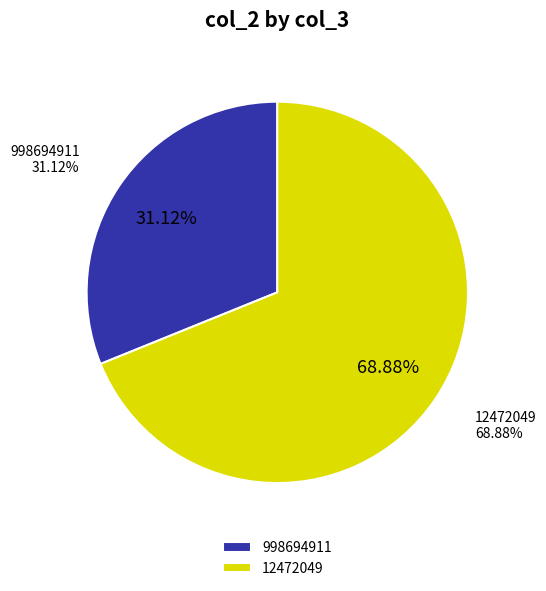

Count the number of slices in the pie.

2